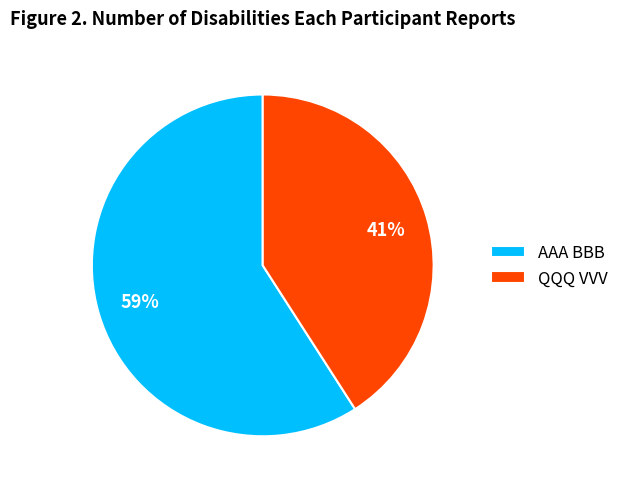

Count the number of slices in the pie.

2